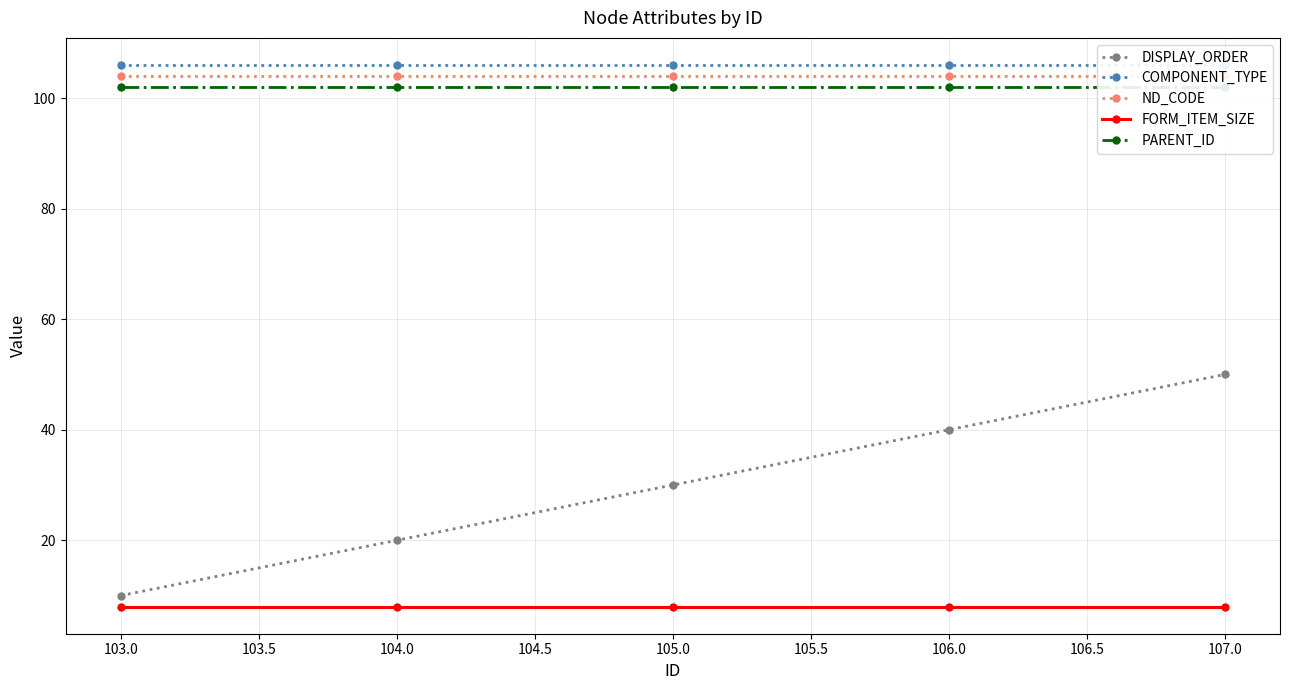

What is the minimum value shown in the chart?

8